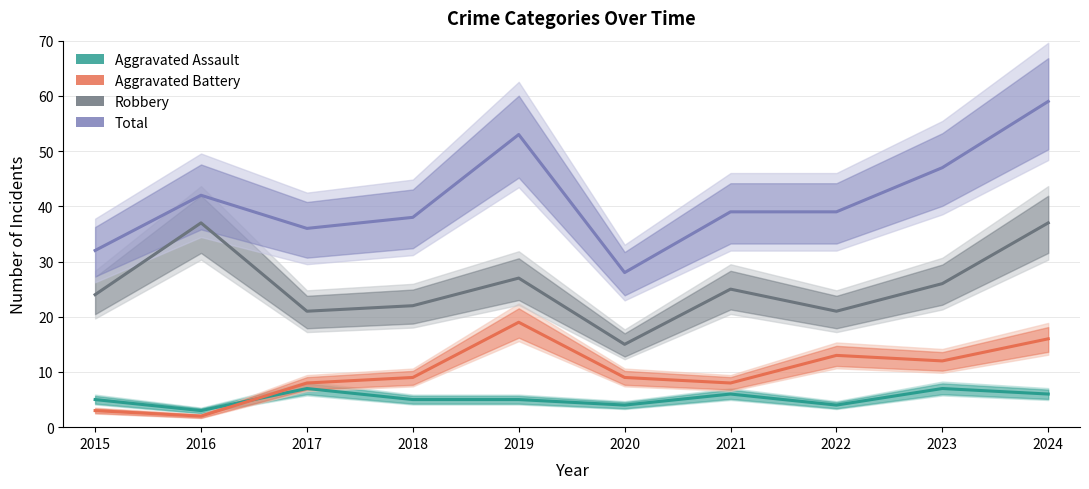

What are all the series names shown in the legend?

Aggravated Assault, Aggravated Battery, Robbery, Total